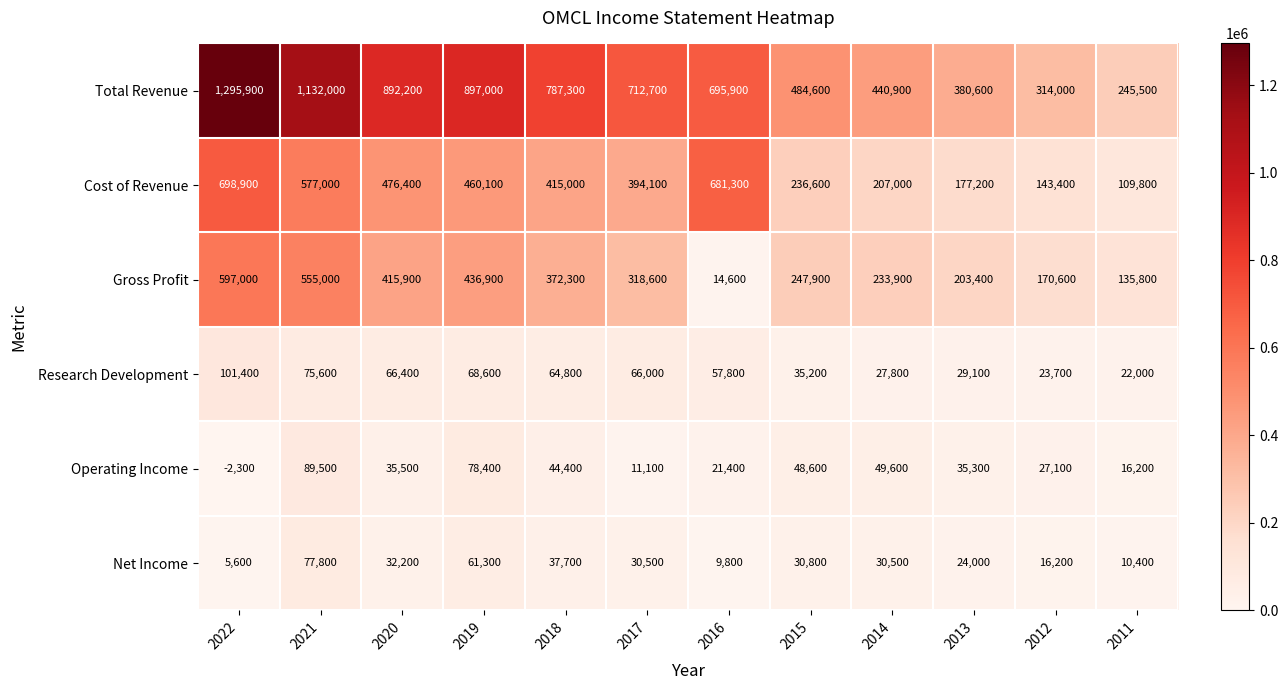

Count the number of data series in this chart.

6